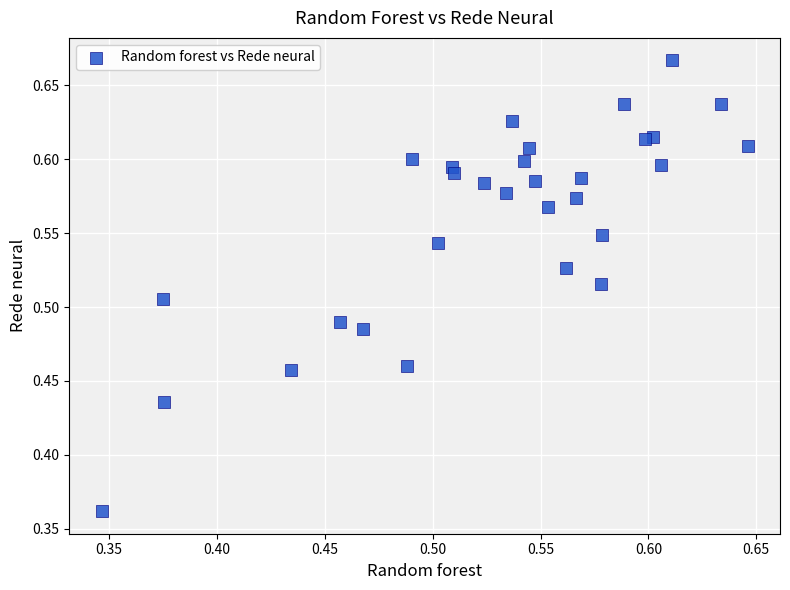

What is the range of Y values (max minus min)?

0.3